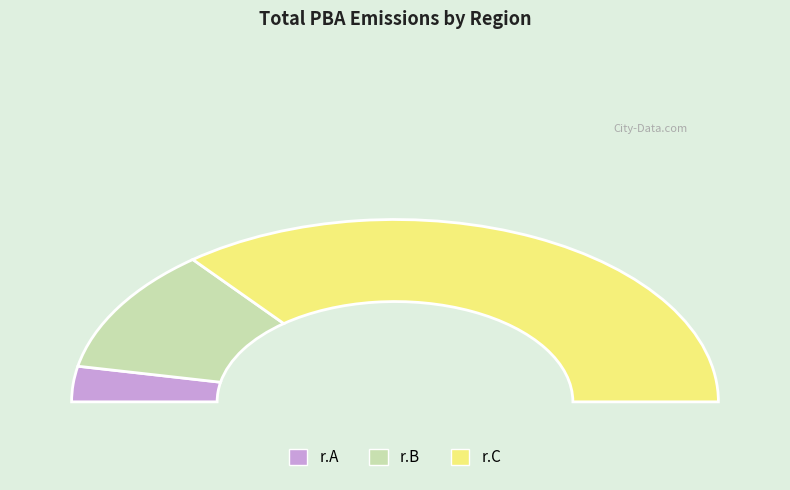

Which category has the smallest portion of the pie?

r.A